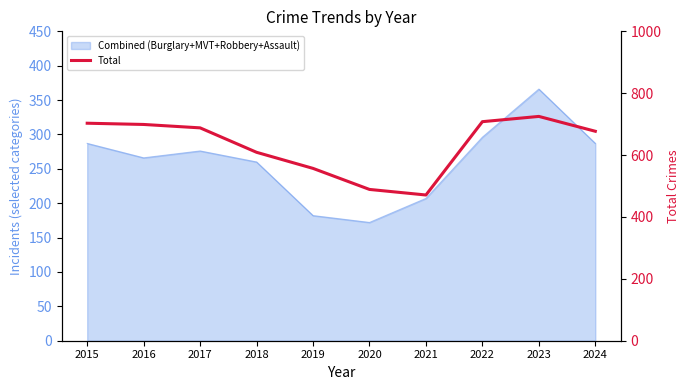

What is the value of the 1st point from the left?

703